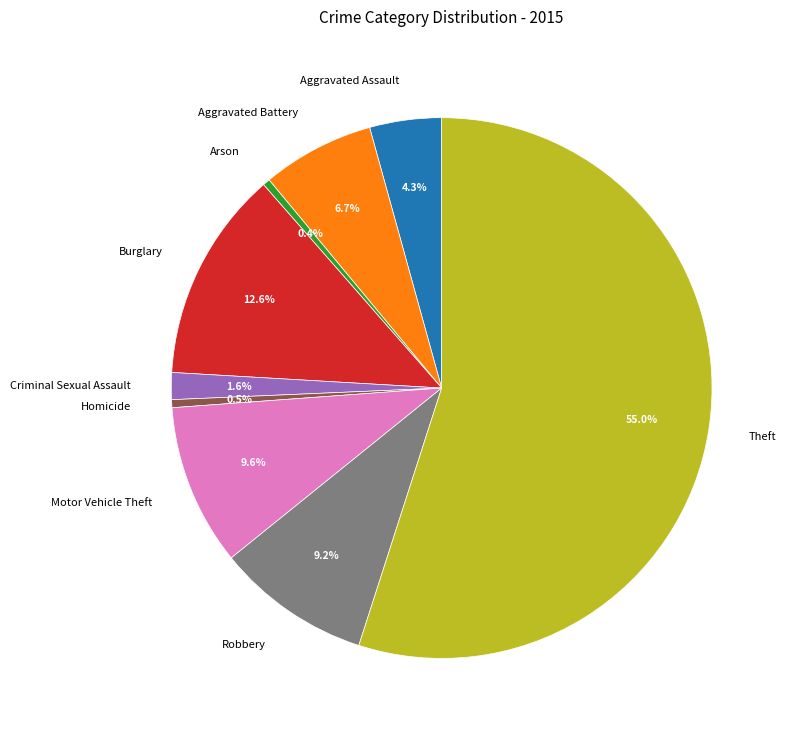

Does Theft account for over 50% of the chart?

Yes